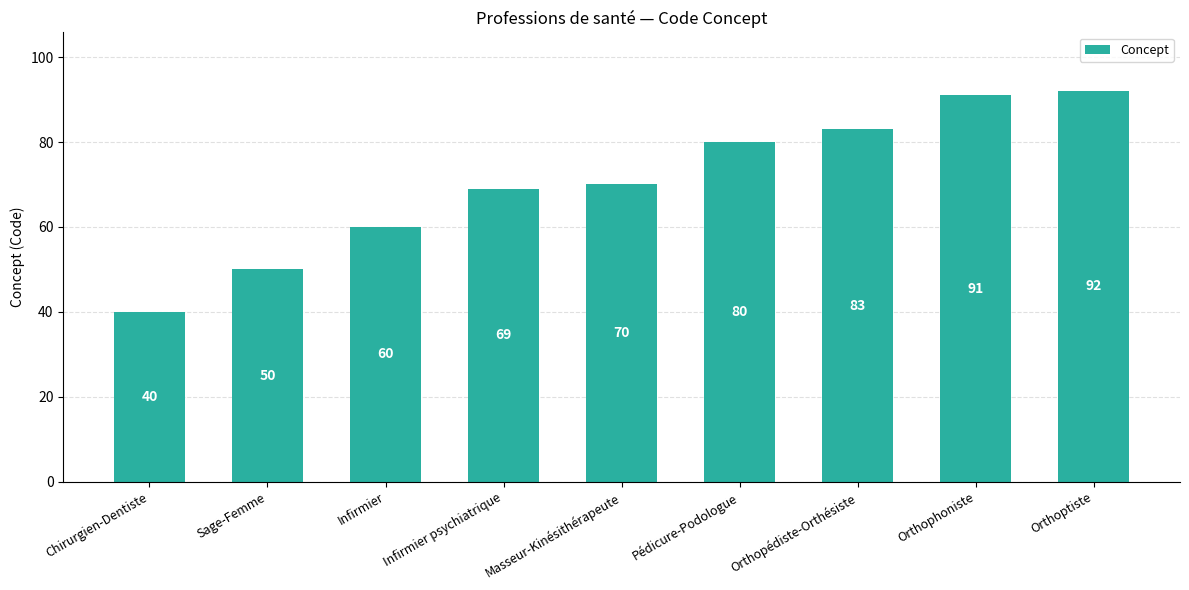

How many categories are shown in the chart?

9